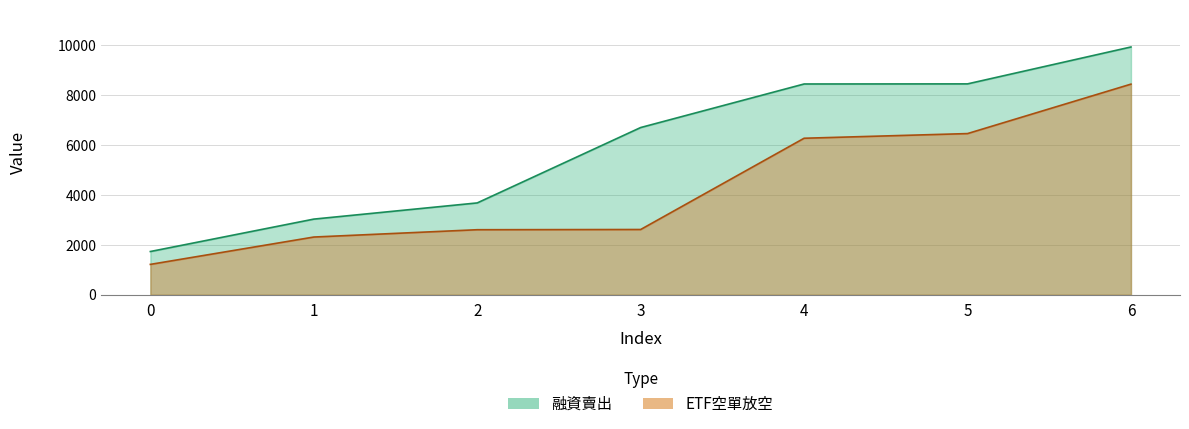

True or false: ETF空單放空 and 融資賣出 intersect in this chart.

False